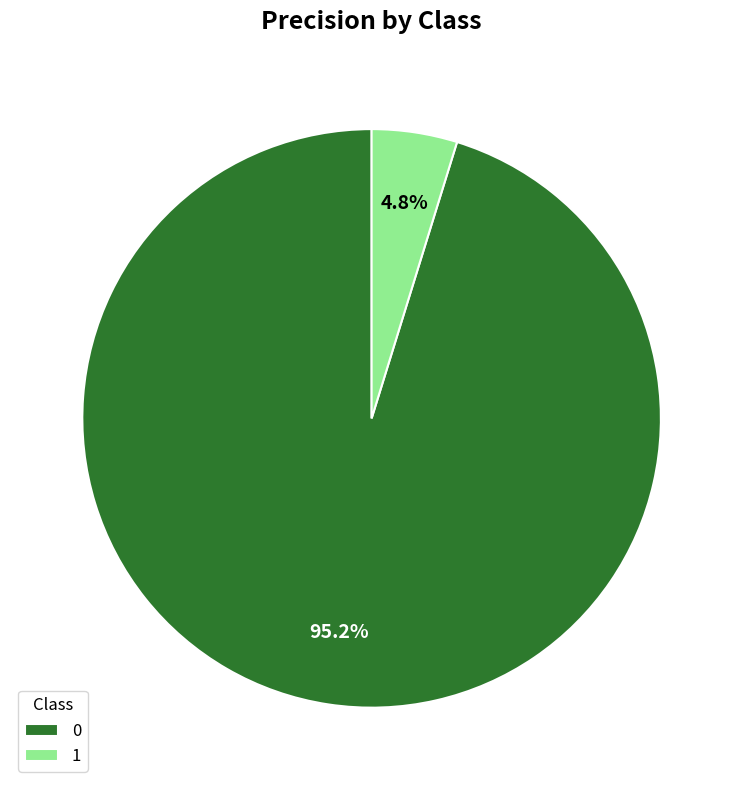

To the nearest percent, what is the difference between the 1 and 0 slice percentages?

90%